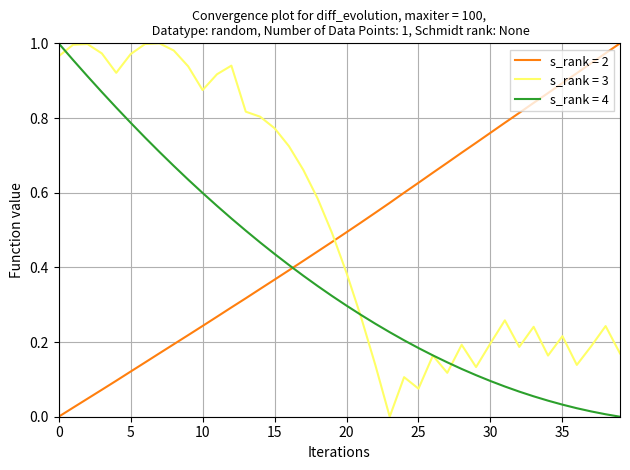

How many times do s_rank = 2 and s_rank = 4 cross each other?

1